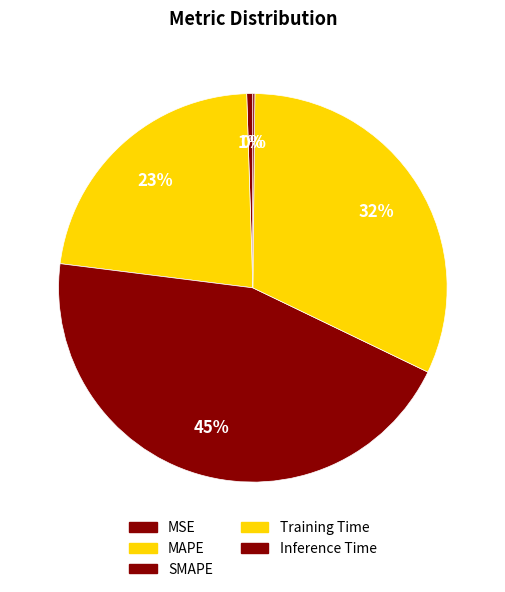

Is there any slice that represents more than half of the pie?

No